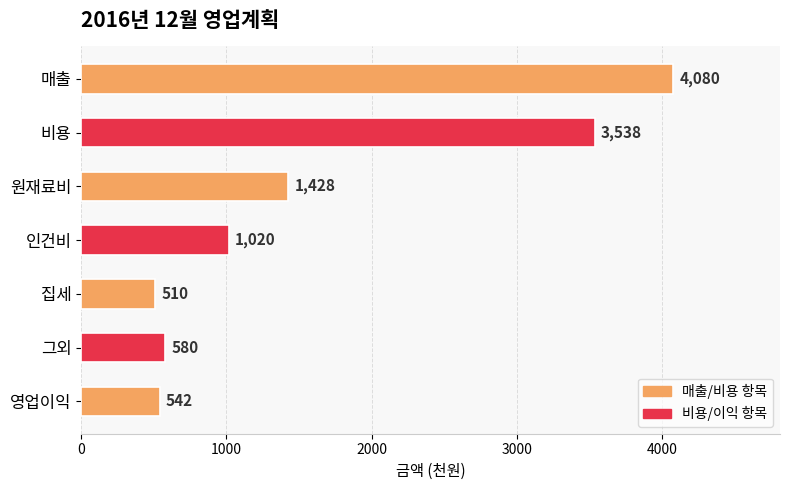

What is the difference between the maximum and second lowest values?

3538